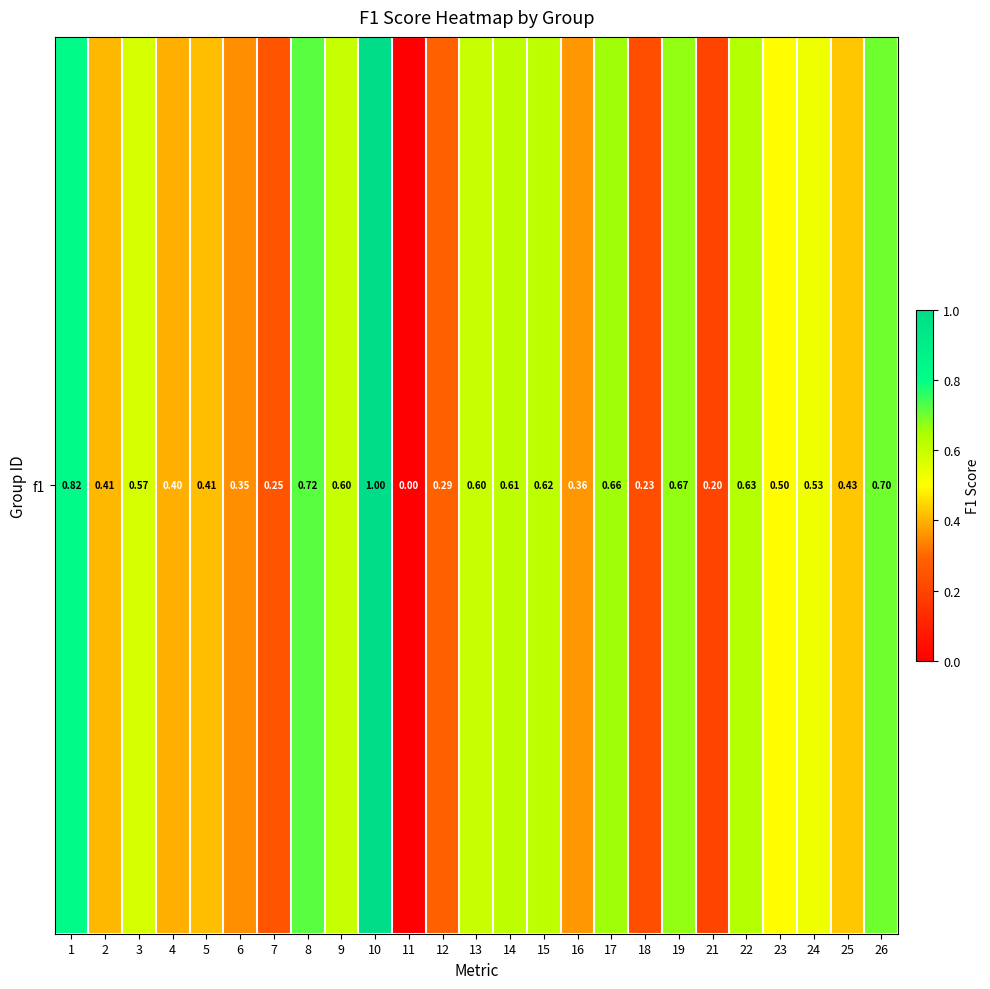

What is the average value?

0.5